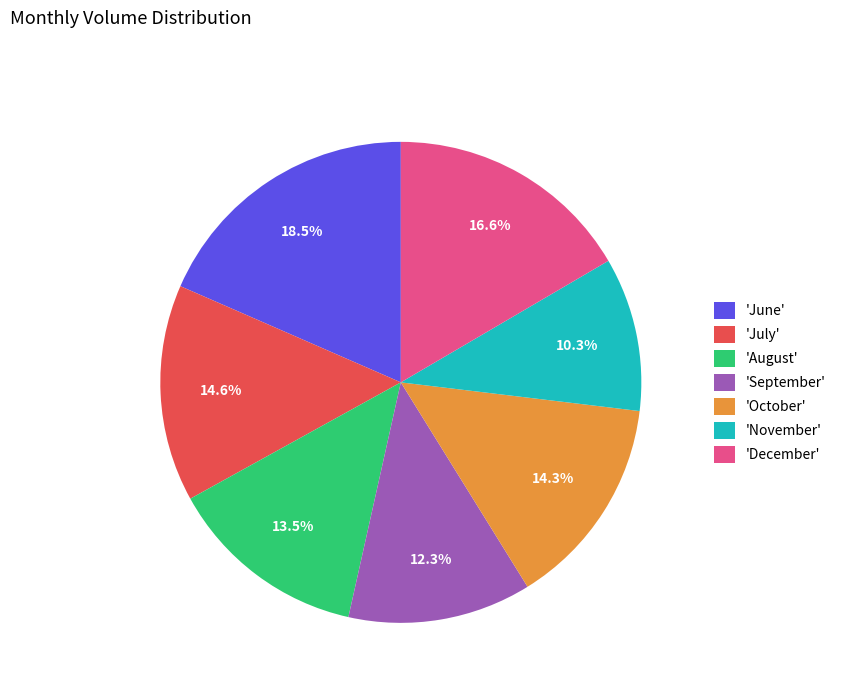

What portion of the pie excludes 'July'?

85.4%